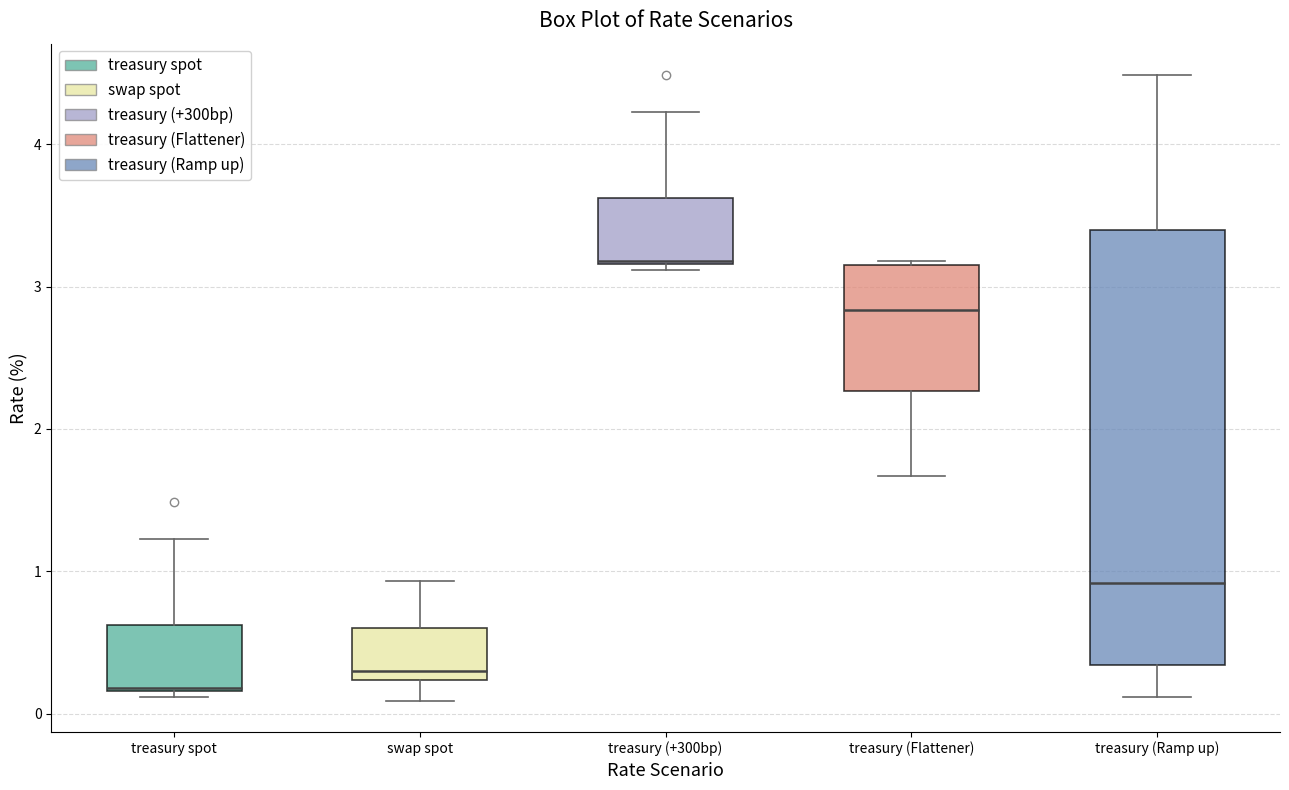

Reading left to right, transcribe this box plot: for each box, give where its median line is, the range the box spans, and where its two whiskers end, as read against the y-axis. The values are not printed on the chart, so give them approximately, as read against the axis.

treasury spot: median 0.2, box 0.2 to 0.6, whiskers 0.1 to 1.2
swap spot: median 0.3, box 0.2 to 0.6, whiskers 0.1 to 0.9
treasury (+300bp): median 3.2, box 3.2 to 3.6, whiskers 3.1 to 4.2
treasury (Flattener): median 2.8, box 2.3 to 3.2, whiskers 1.7 to 3.2
treasury (Ramp up): median 0.9, box 0.3 to 3.4, whiskers 0.1 to 4.5